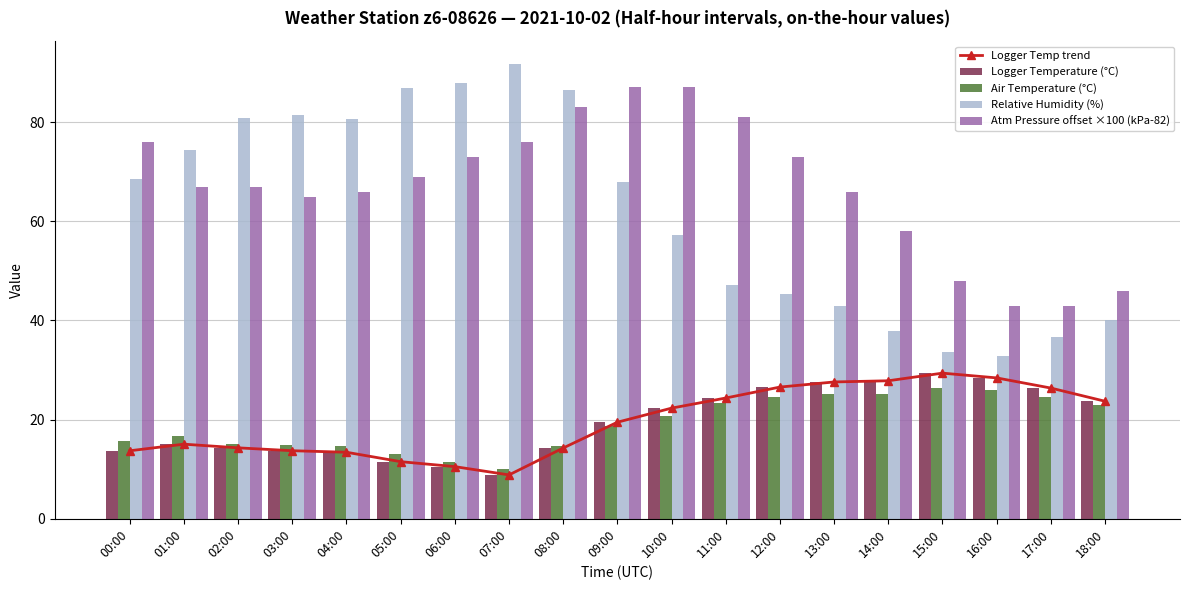

Reading right to left, list all the values displayed in this chart.

Logger Temp trend: 18:00=23.7	17:00=26.4	16:00=28.4	15:00=29.4	14:00=27.8	13:00=27.6	12:00=26.6	11:00=24.4	10:00=22.3	09:00=19.5	08:00=14.3	07:00=8.8	06:00=10.5	05:00=11.5	04:00=13.4	03:00=13.7	02:00=14.3	01:00=15.1	00:00=13.7
Logger Temperature (°C): 18:00=23.7	17:00=26.4	16:00=28.4	15:00=29.4	14:00=27.8	13:00=27.6	12:00=26.6	11:00=24.4	10:00=22.3	09:00=19.5	08:00=14.3	07:00=8.8	06:00=10.5	05:00=11.5	04:00=13.4	03:00=13.7	02:00=14.3	01:00=15.1	00:00=13.7
Air Temperature (°C): 18:00=22.9	17:00=24.7	16:00=25.9	15:00=26.5	14:00=25.2	13:00=25.3	12:00=24.6	11:00=23.3	10:00=20.8	09:00=18.7	08:00=14.6	07:00=10.1	06:00=11.4	05:00=13.1	04:00=14.7	03:00=14.8	02:00=15.1	01:00=16.6	00:00=15.7
Relative Humidity (%): 18:00=40.1	17:00=36.6	16:00=32.8	15:00=33.6	14:00=37.9	13:00=43.0	12:00=45.4	11:00=47.2	10:00=57.2	09:00=67.9	08:00=86.5	07:00=91.8	06:00=88.0	05:00=86.9	04:00=80.7	03:00=81.5	02:00=80.7	01:00=74.3	00:00=68.5
Atm Pressure offset ×100 (kPa-82): 18:00=46.0	17:00=43.0	16:00=43.0	15:00=48.0	14:00=58.0	13:00=66.0	12:00=73.0	11:00=81.0	10:00=87.0	09:00=87.0	08:00=83.0	07:00=76.0	06:00=73.0	05:00=69.0	04:00=66.0	03:00=65.0	02:00=67.0	01:00=67.0	00:00=76.0